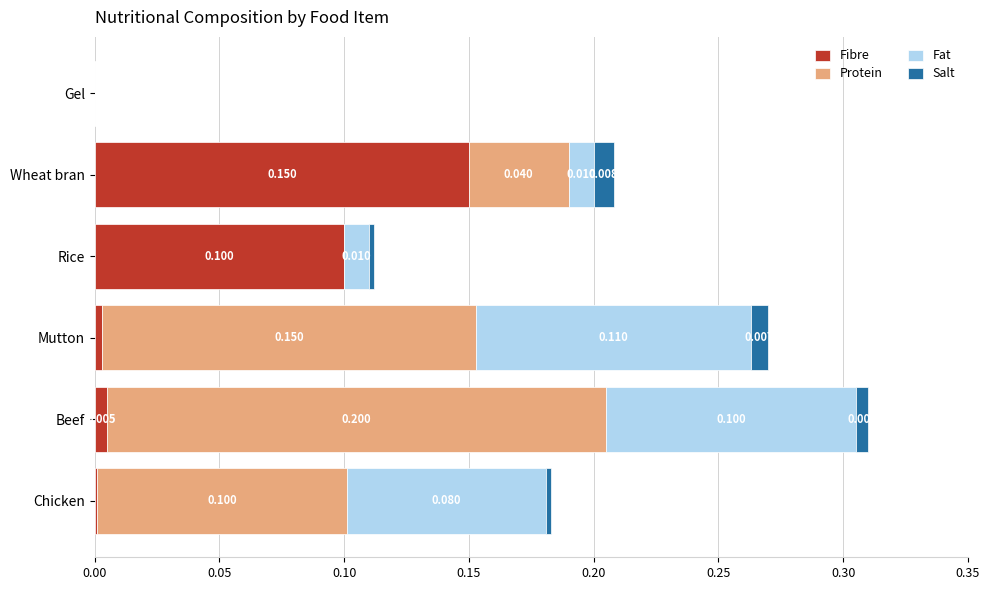

At which category is the sum across all series the highest?

Beef